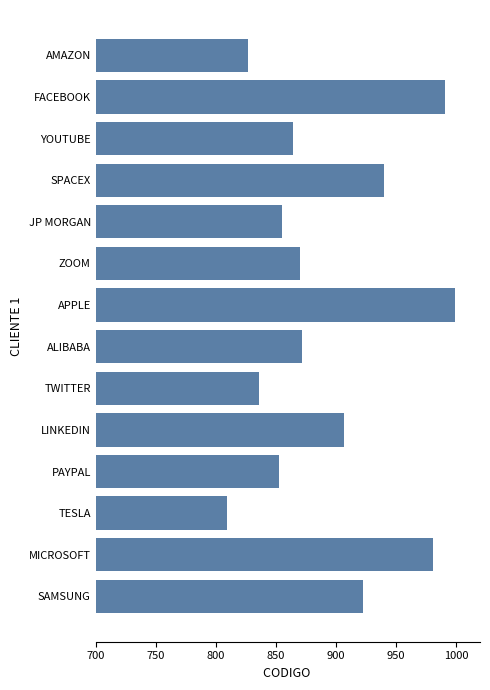

Are the bars horizontal?

Yes